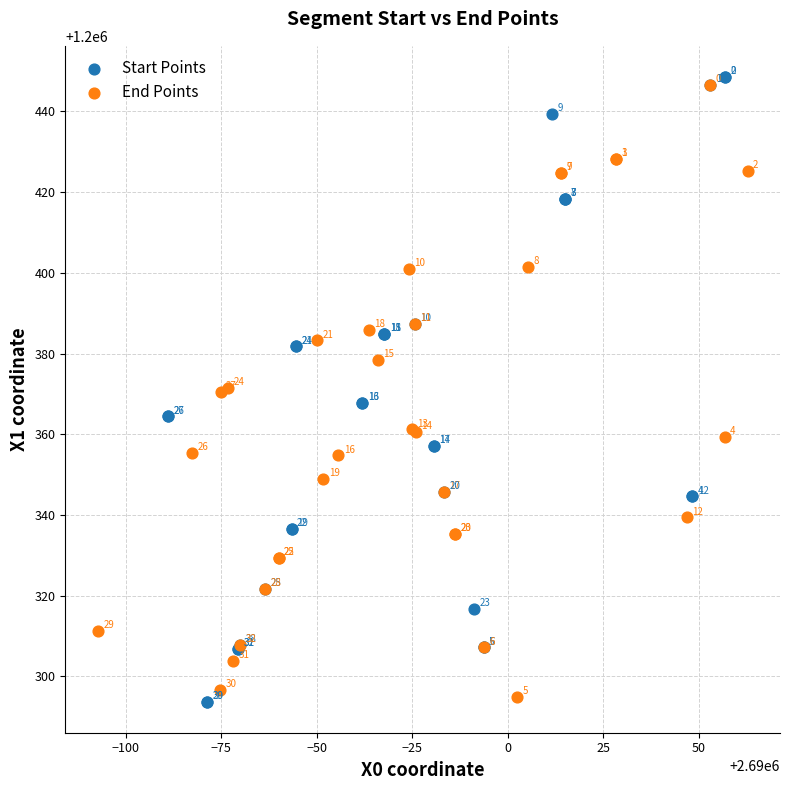

Which series contains the highest Y value?

Start Points